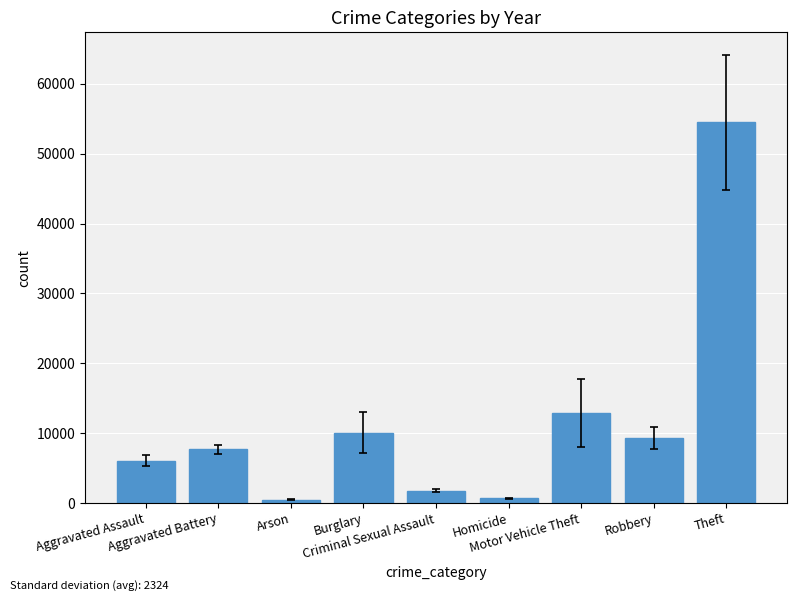

What is the label of the 3rd bar from the right?

Motor Vehicle Theft